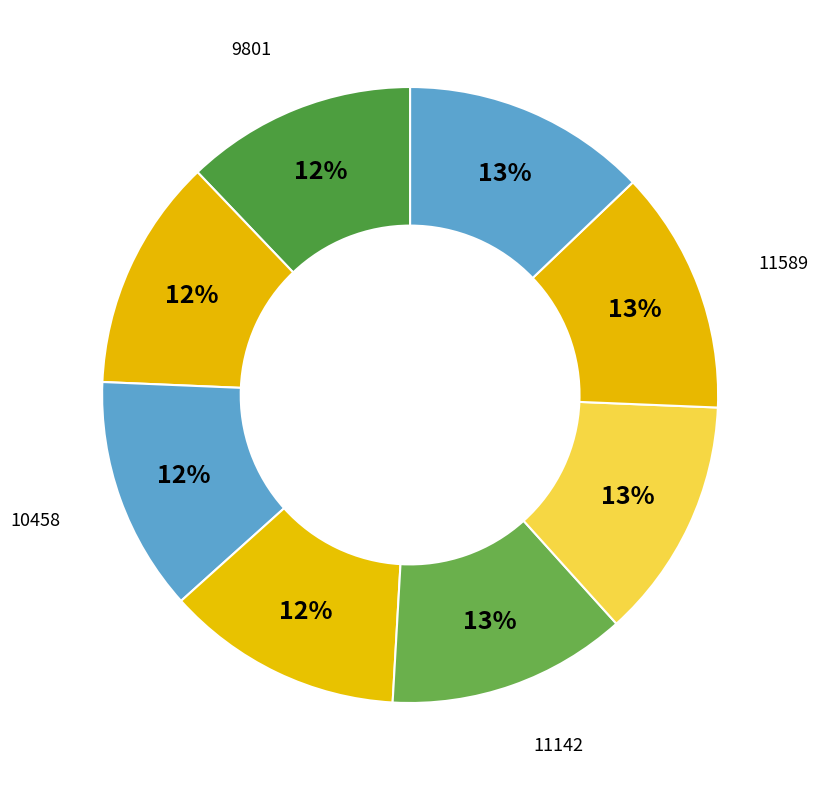

How many slices are in this pie chart?

8